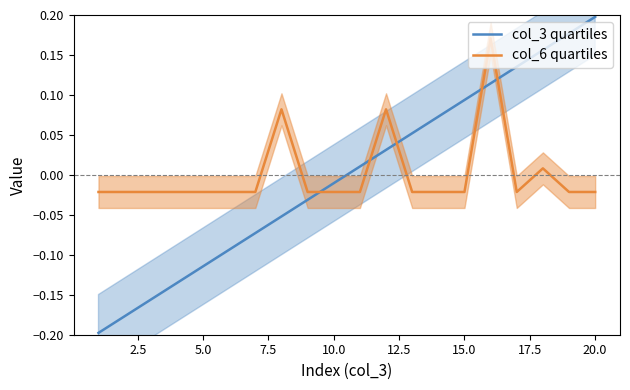

How many times do col_6 quartiles and col_3 quartiles cross each other?

5